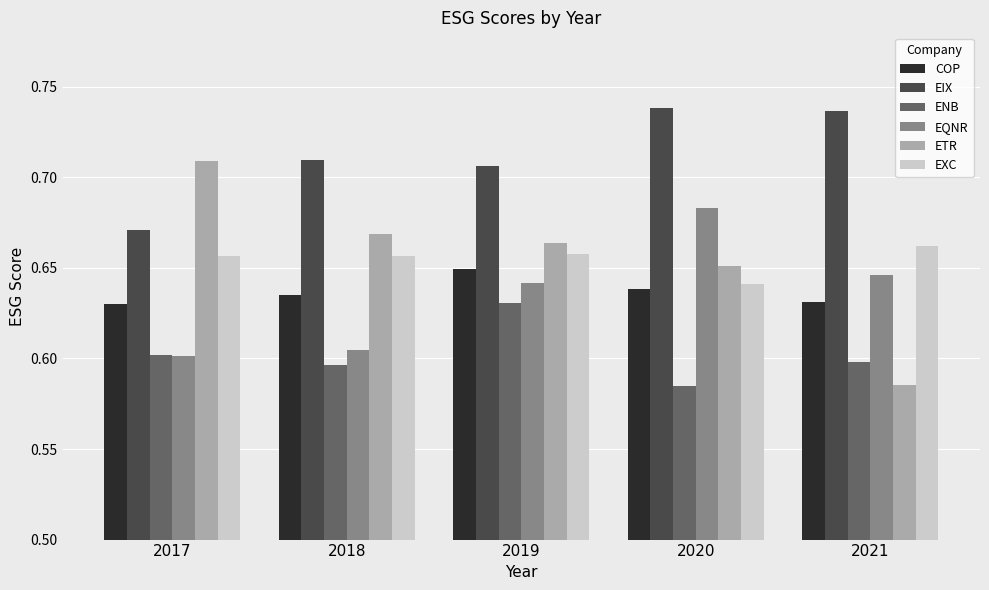

Is it true that EXC equals 0.2 at 2021?

False